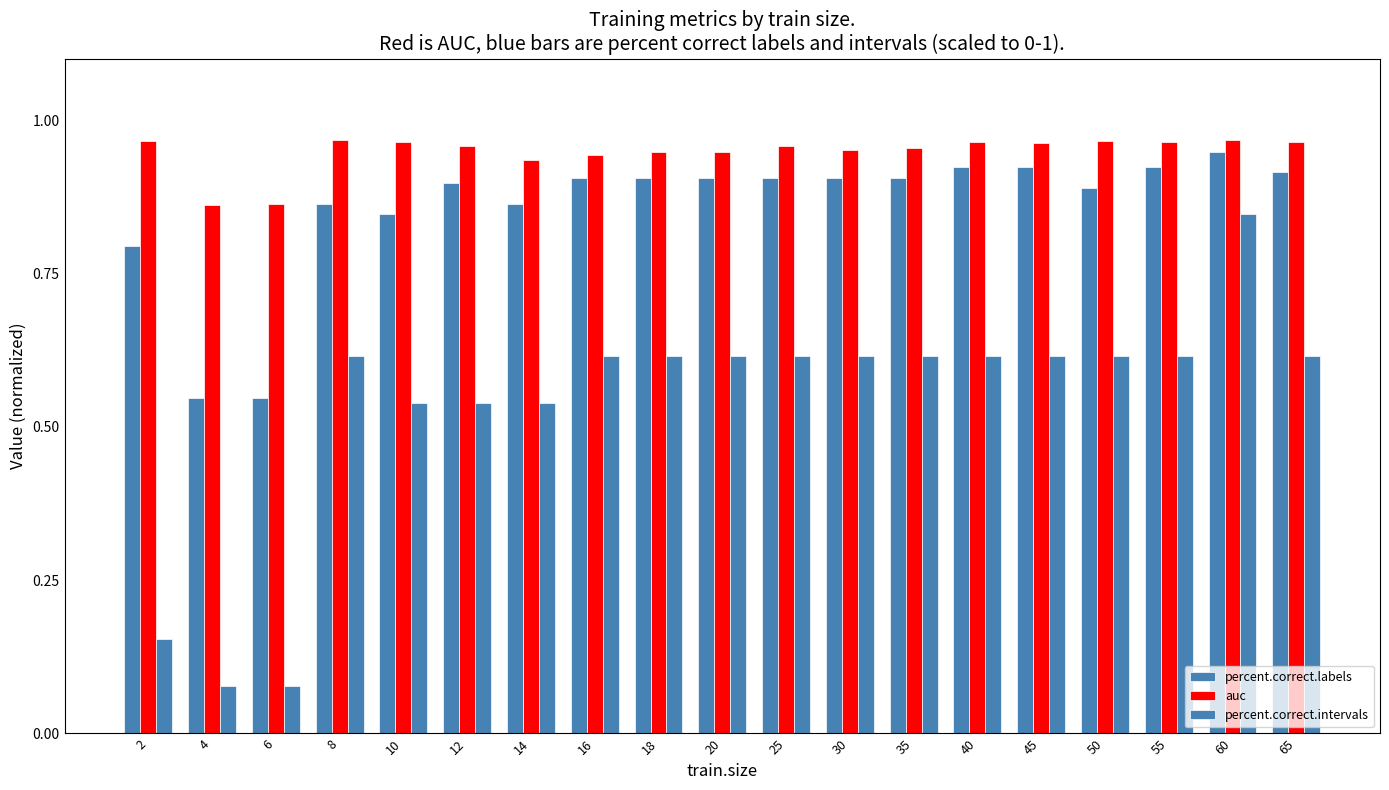

True or false: percent.correct.intervals has a value of 0.2 at 2.

False